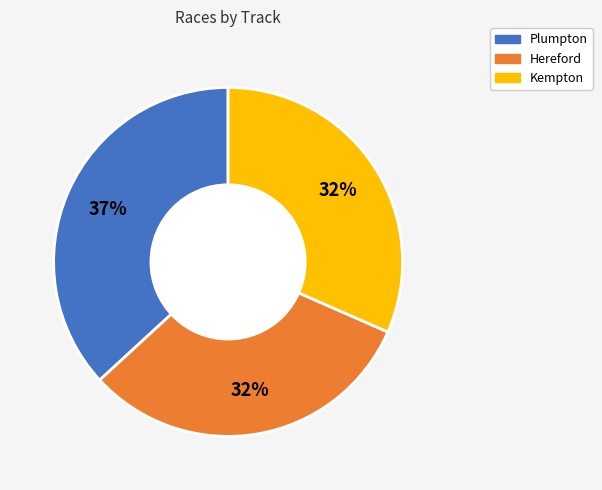

To the nearest percent, what portion does Plumpton represent?

37%